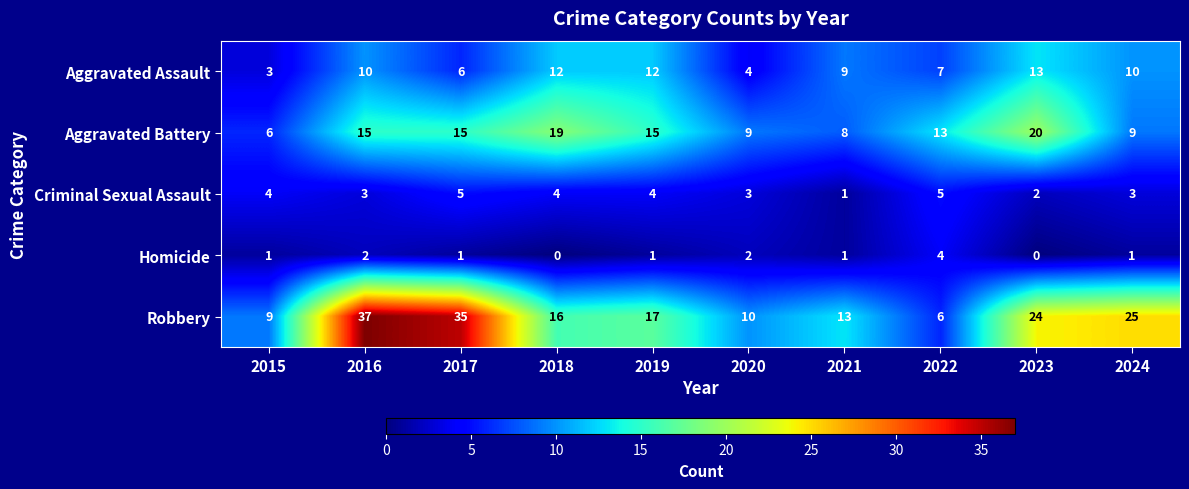

At 2022, list the series in order from largest to smallest.

Aggravated Battery, Aggravated Assault, Robbery, Criminal Sexual Assault, Homicide